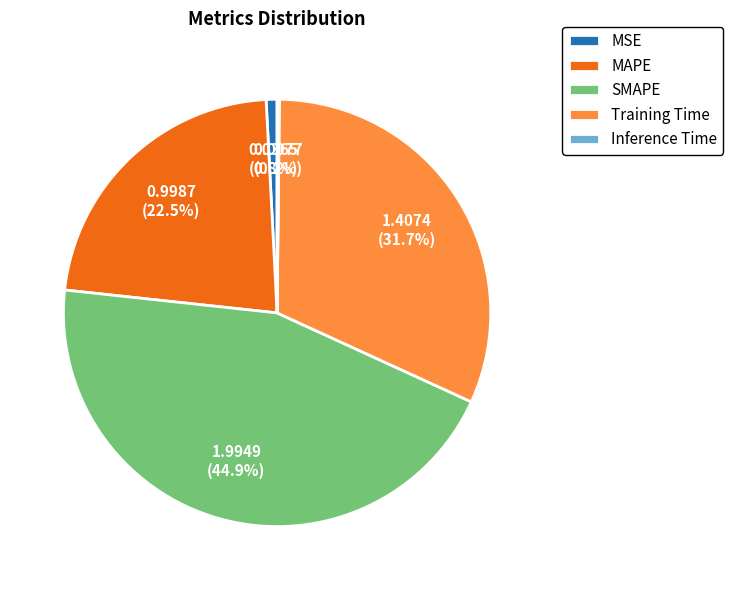

To the nearest percent, what portion does MSE represent?

1%